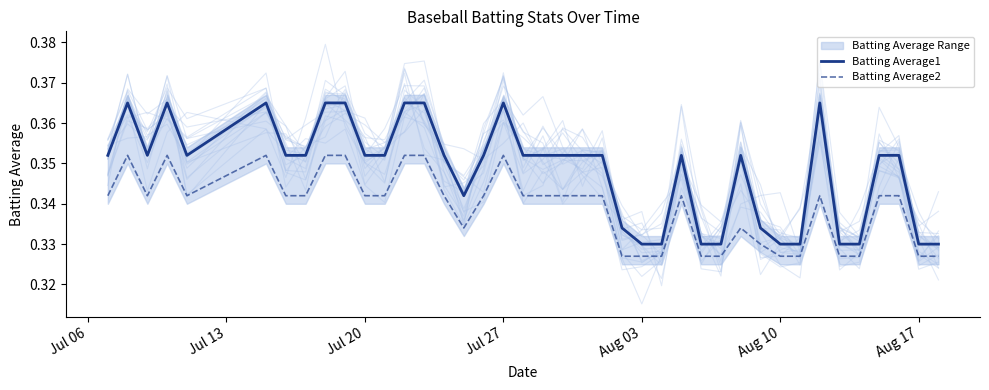

True or false: Batting Average2 and Batting Average1 intersect in this chart.

False